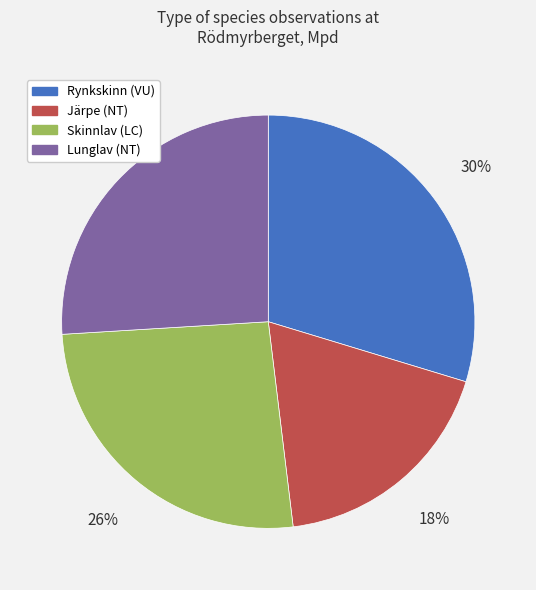

Approximately how many times larger is the value at Lunglav (NT) compared to Järpe (NT)?

1.4